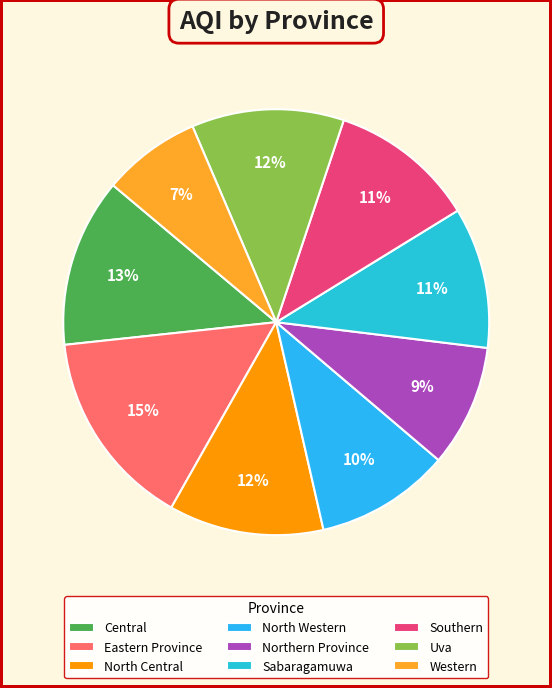

Between Central and Western, which is larger?

Central